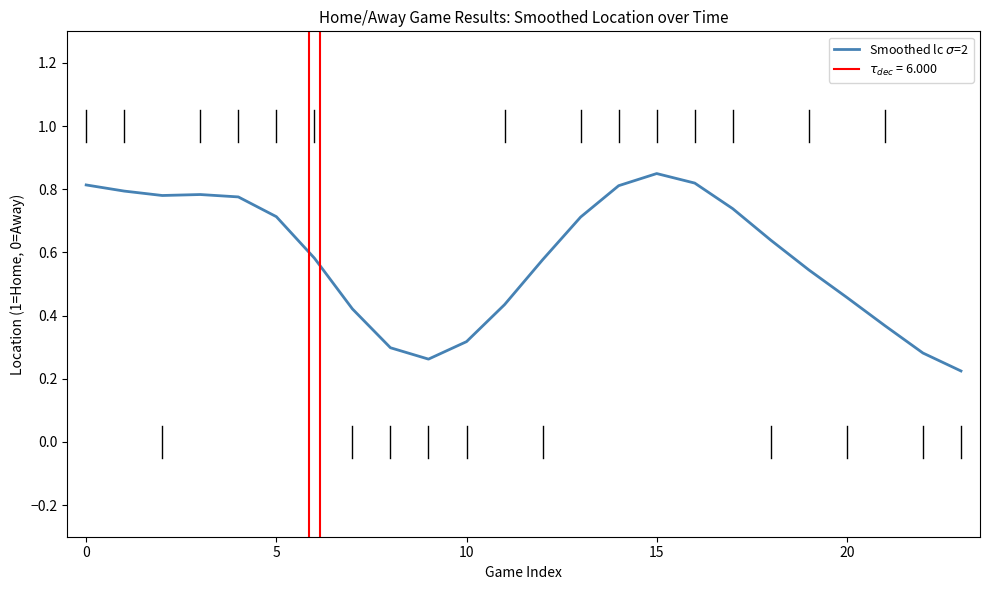

Reading right to left, transcribe all the data shown in this chart.

0.2	0.3	0.4	0.5	0.5	0.6	0.7	0.8	0.8	0.8	0.7	0.6	0.4	0.3	0.3	0.3	0.4	0.6	0.7	0.8	0.8	0.8	0.8	0.8